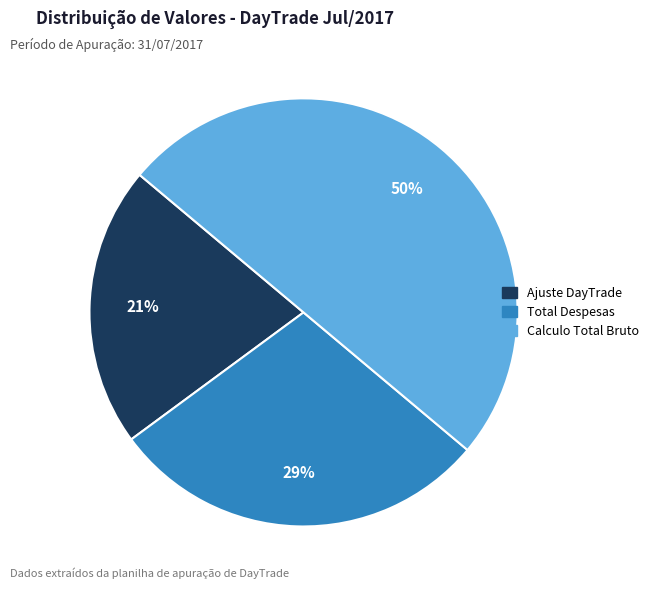

To the nearest percent, what is the difference between the largest and smallest slice percentages?

29%